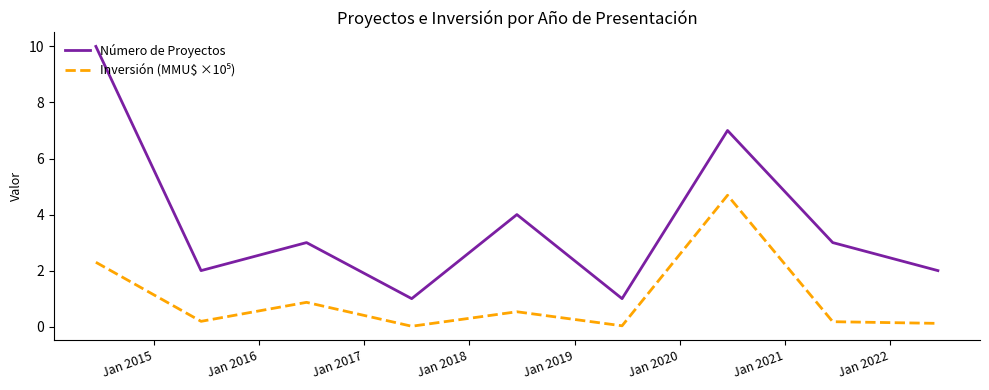

Which series has the largest total across all categories?

Número de Proyectos